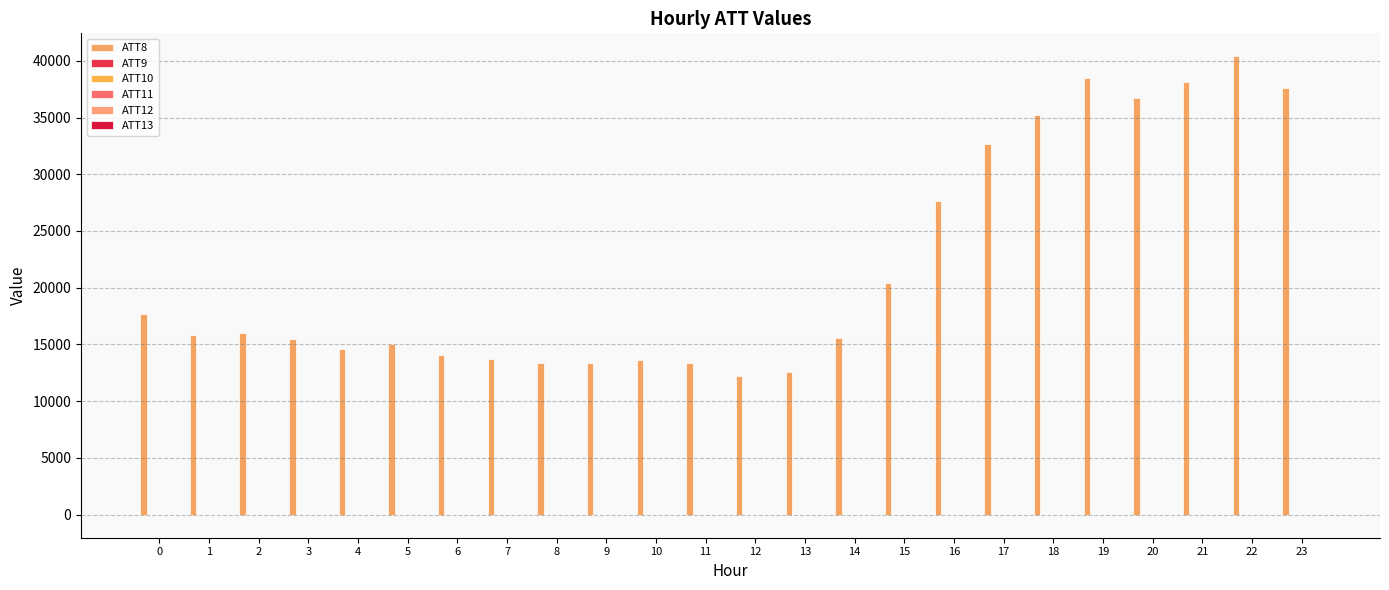

The value of ATT12 at 2 is 2.6. True or false?

False